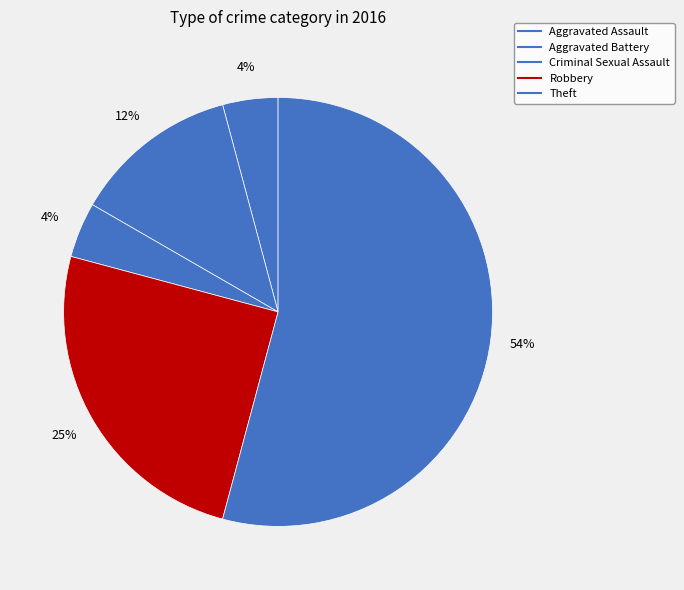

Does Aggravated Assault account for over 50% of the chart?

No